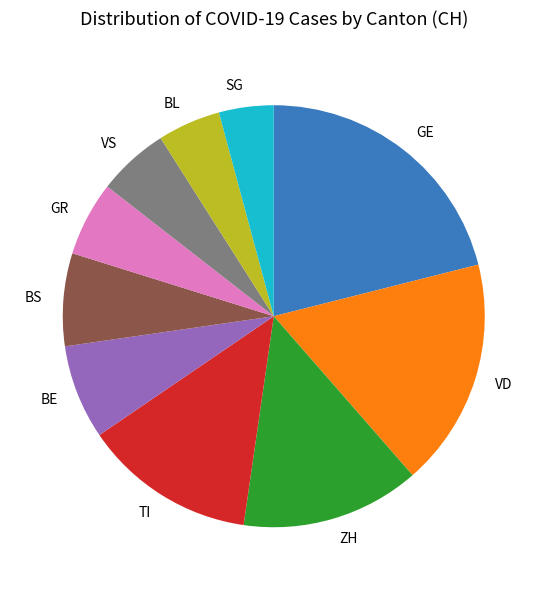

Combined, do BE and BS account for over 50%?

No